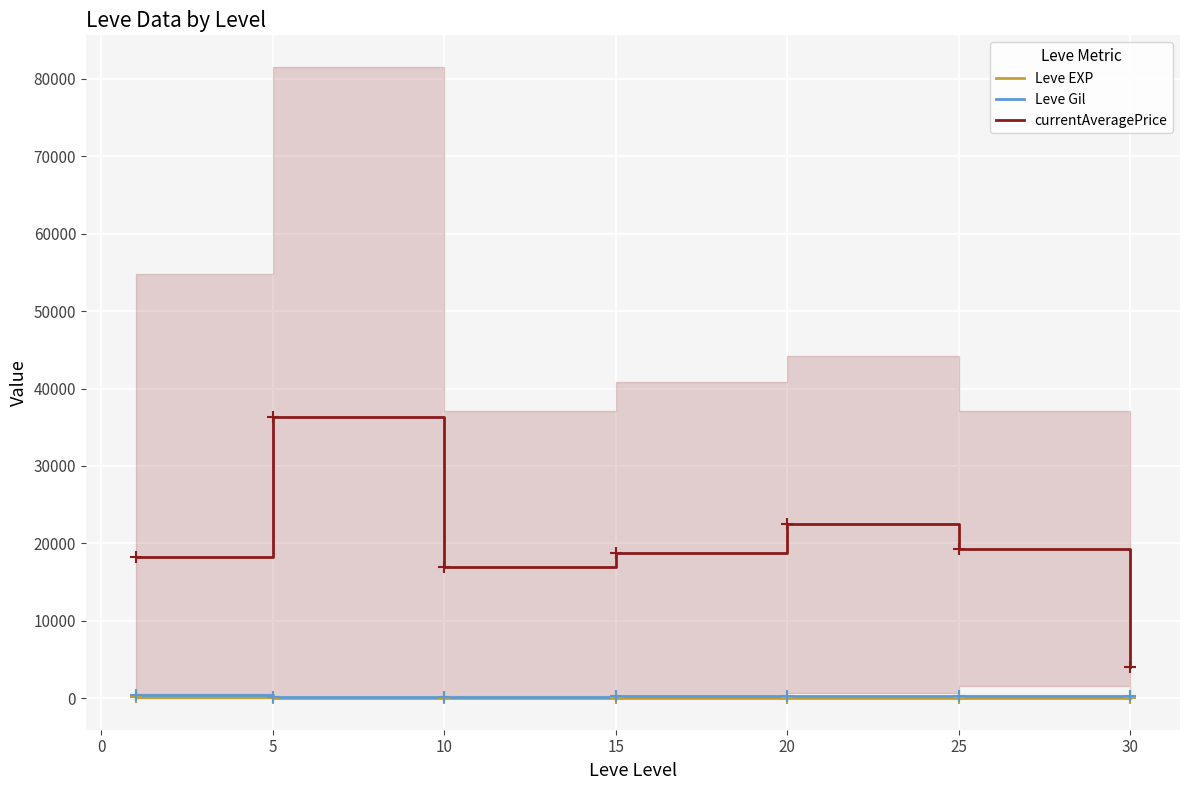

At how many categories does at least one series exceed 31455?

1